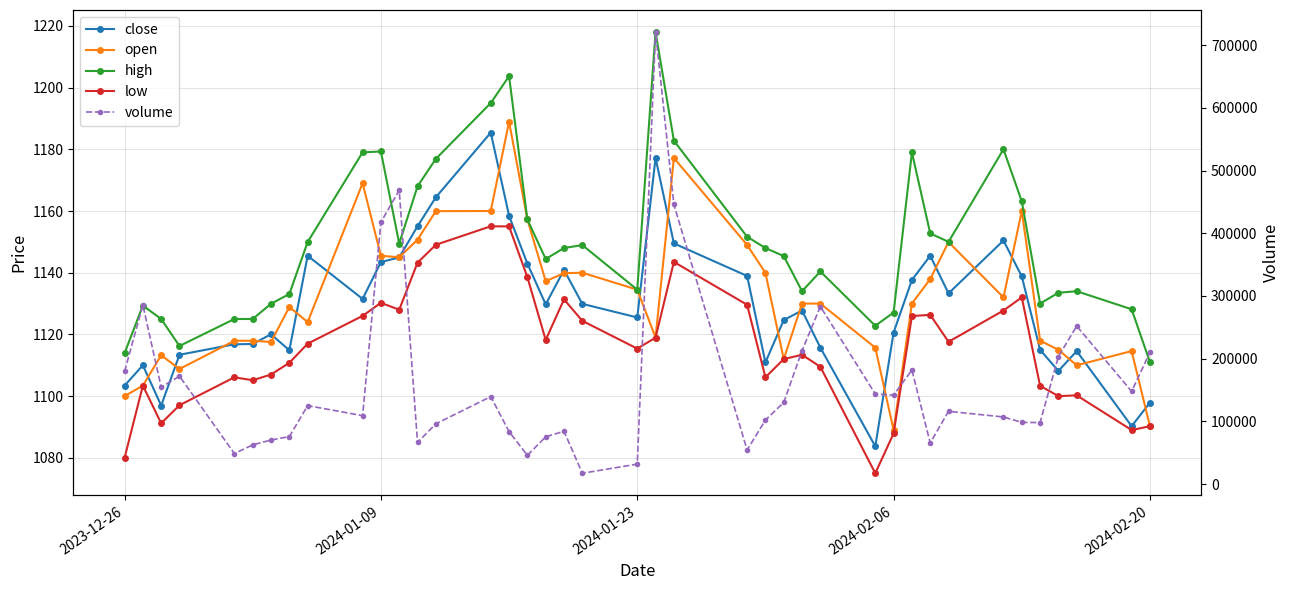

The close series shows 1984.3 at 23. True or false?

False